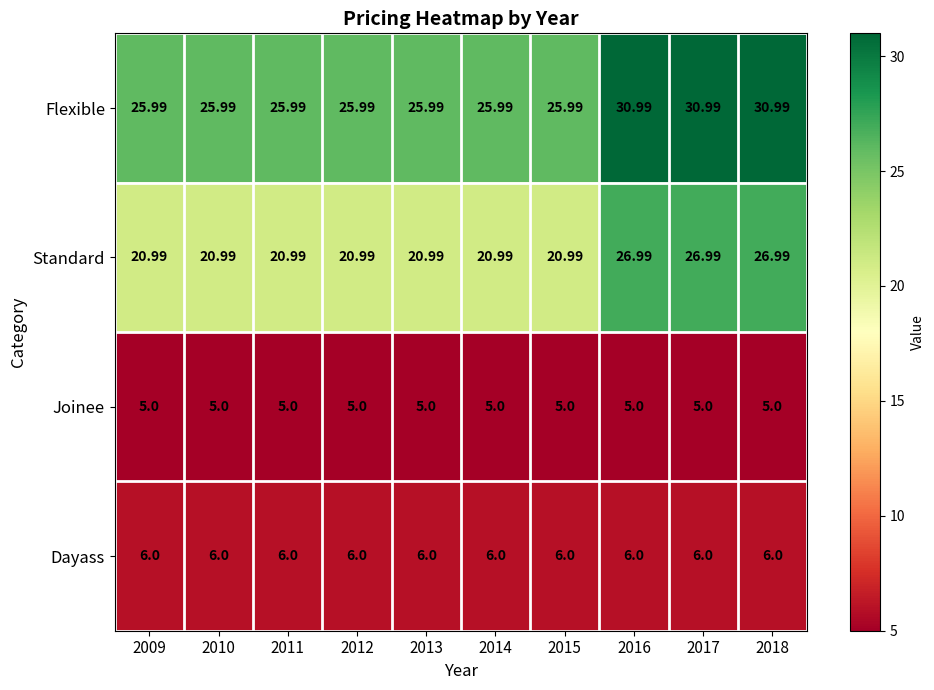

Which series has the largest range (max minus min)?

Standard